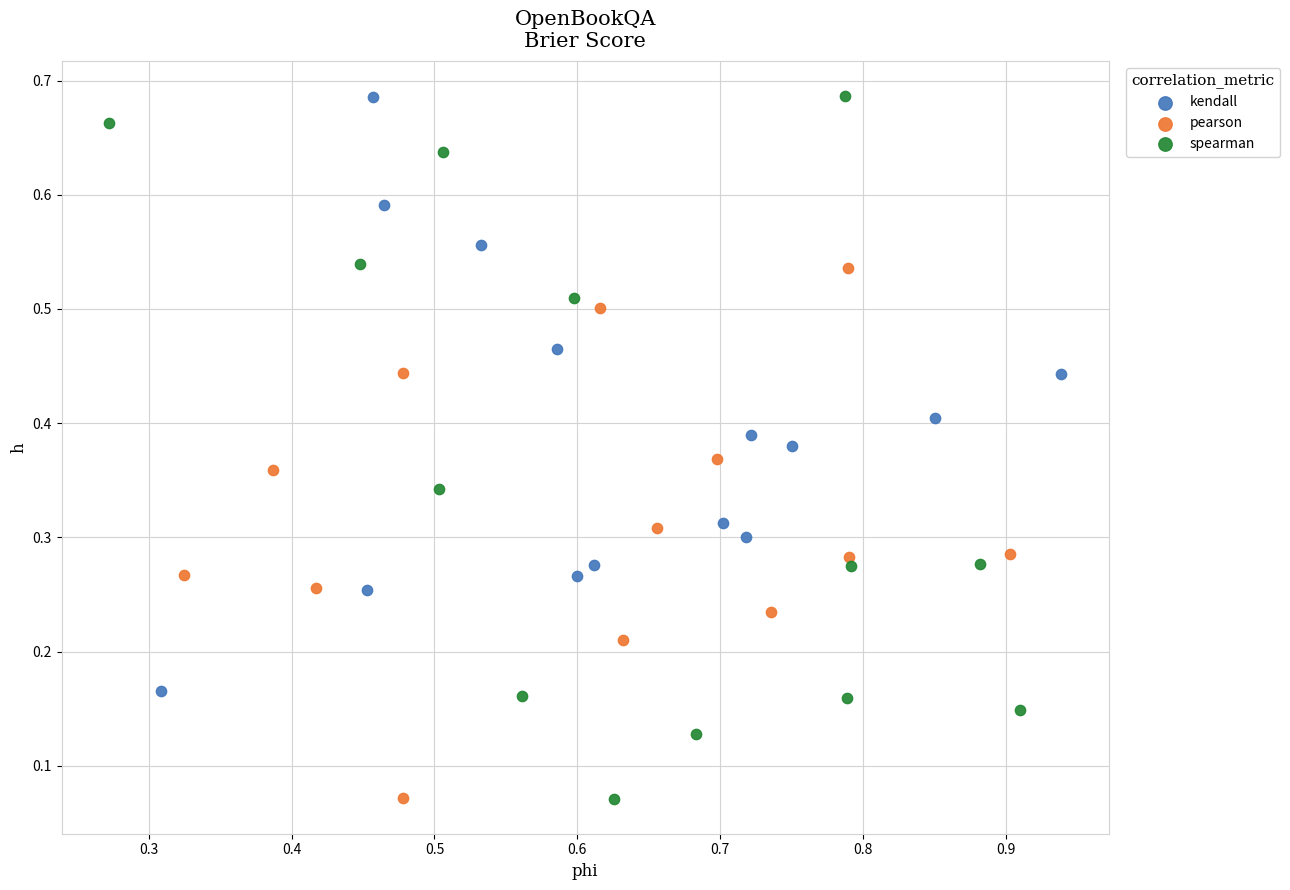

Which series has the largest Y range (max minus min)?

spearman